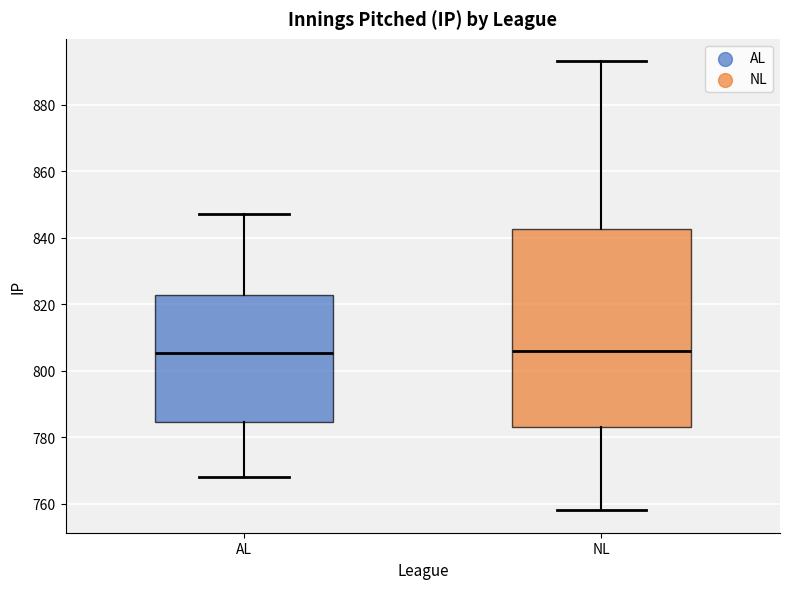

Reading left to right, transcribe this box plot: for each box, give where its median line is, the range the box spans, and where its two whiskers end, as read against the y-axis. The values are not printed on the chart, so give them approximately, as read against the axis.

AL: median 806, box 784 to 822, whiskers 768 to 848
NL: median 806, box 784 to 842, whiskers 758 to 894